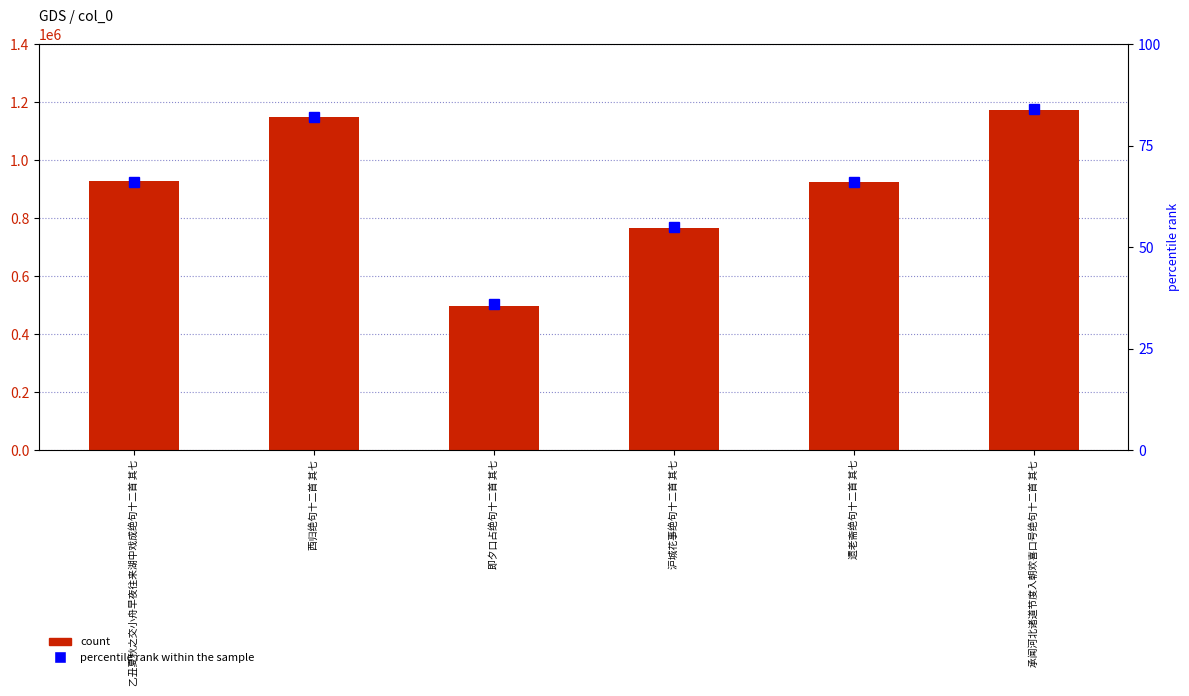

Which category has the lowest value across all series?

即夕口占绝句十二首 其七